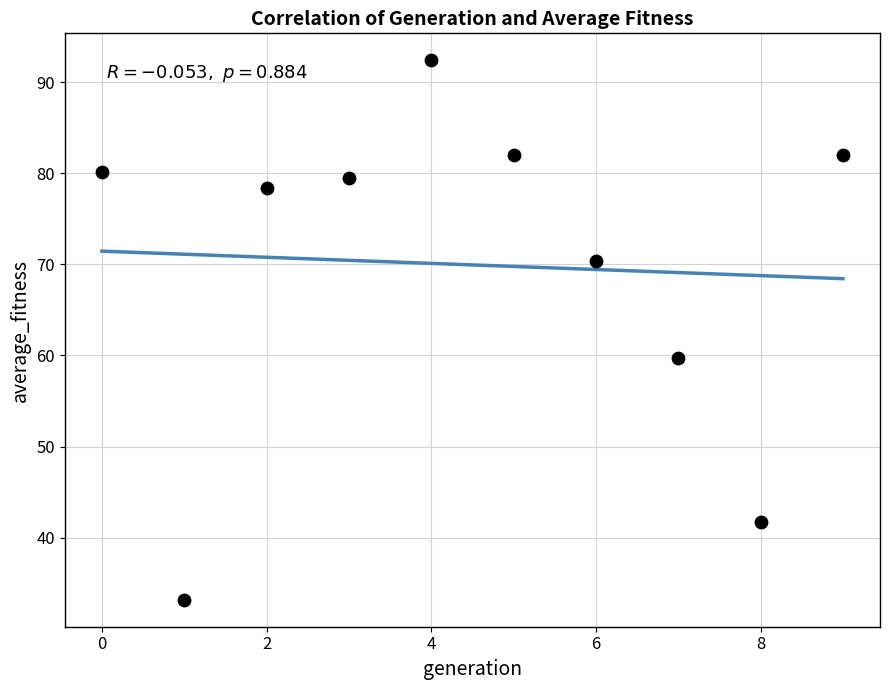

What Y value in the scatter plot is closest to 62?

59.7